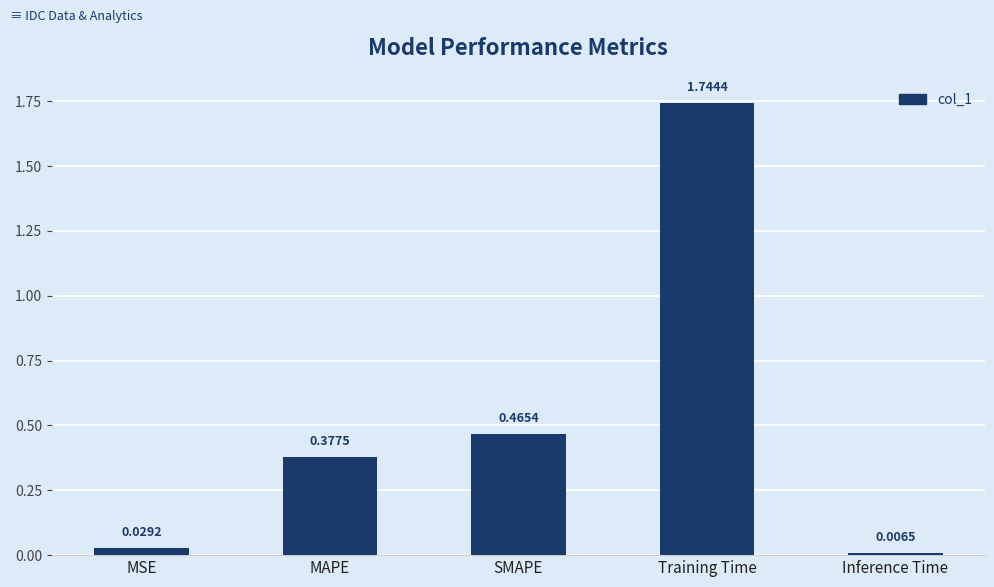

How many distinct data groups are displayed?

1